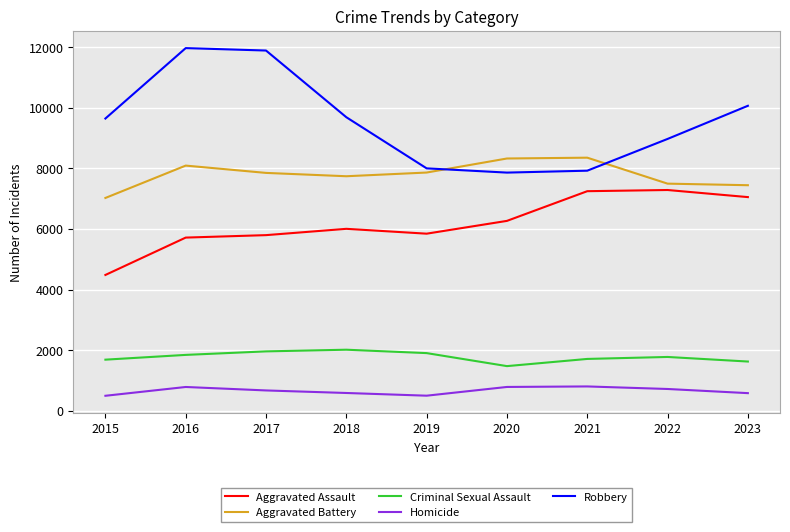

Which series has the largest total across all categories?

Robbery